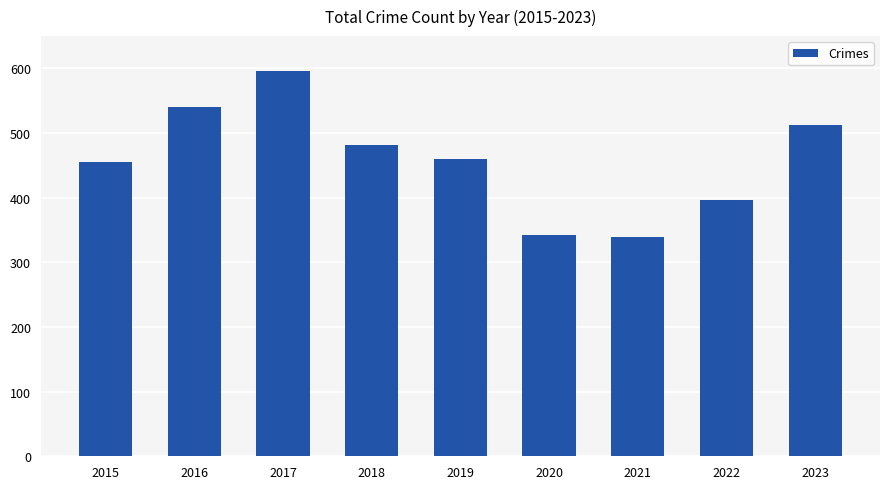

How many series are shown in this chart?

1